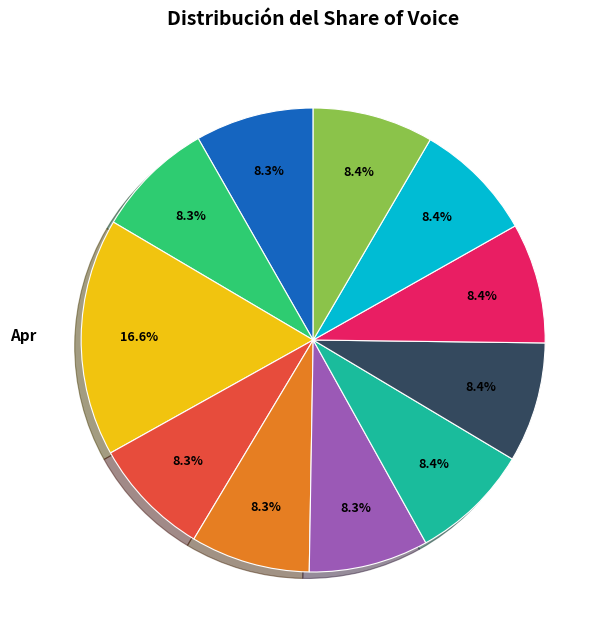

Is there a majority slice in this chart?

No